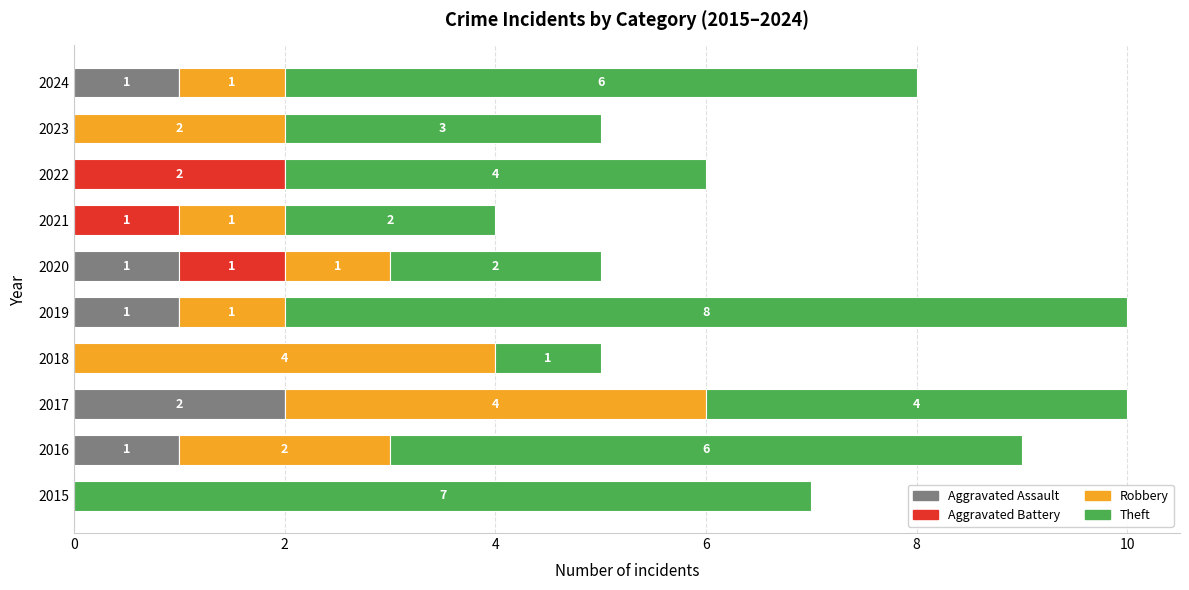

What is the total value across all series at 2019?

10